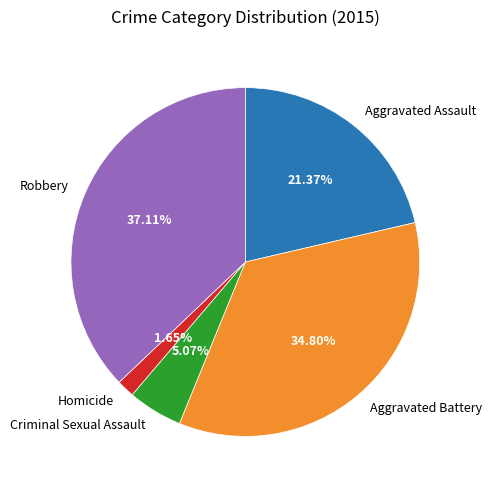

The Aggravated Battery slice represents 41% of the pie. True or false?

False